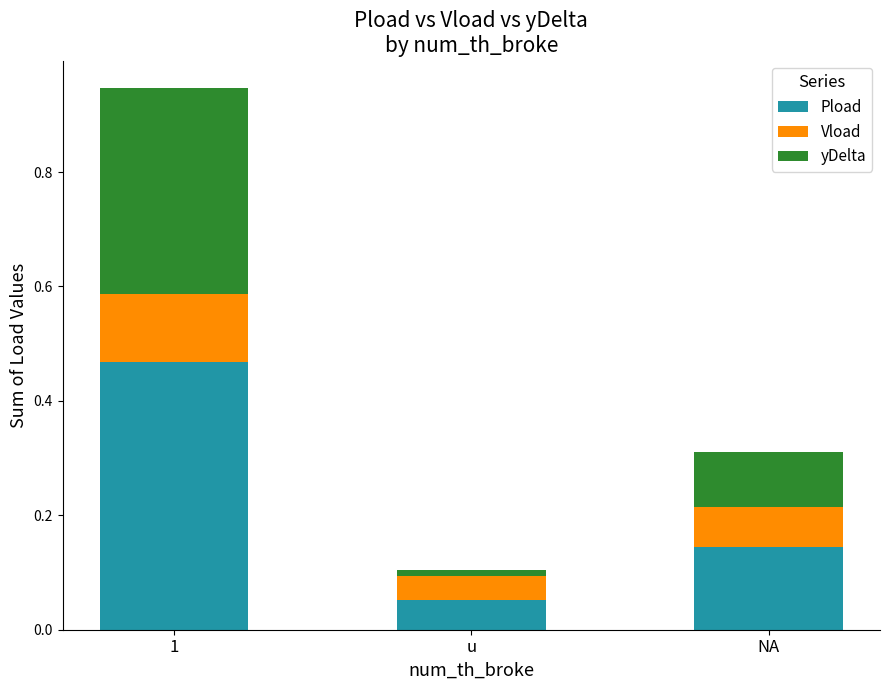

How many bars are there in total?

3